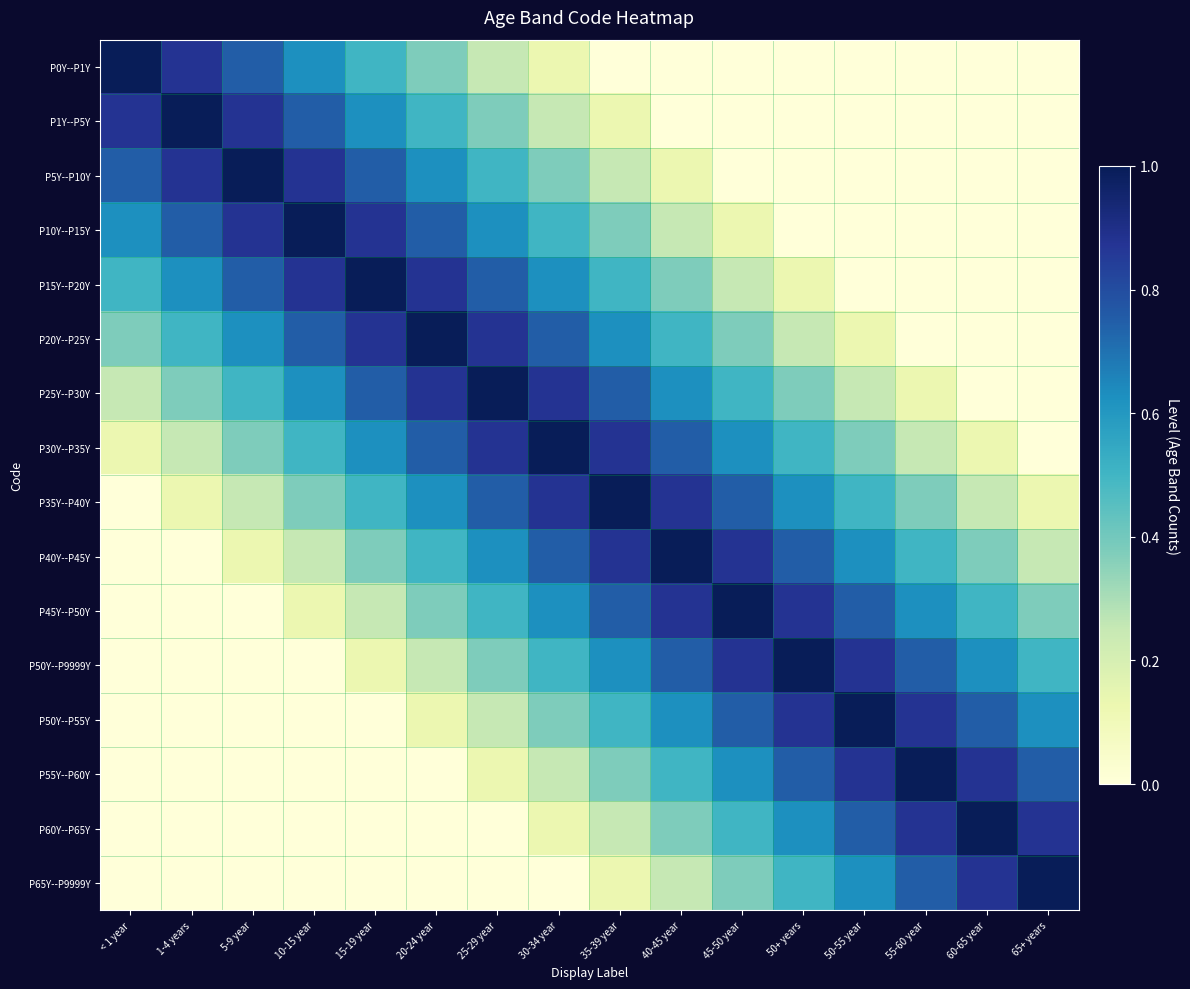

What is the total value across all series at 5-9 year?

6.1